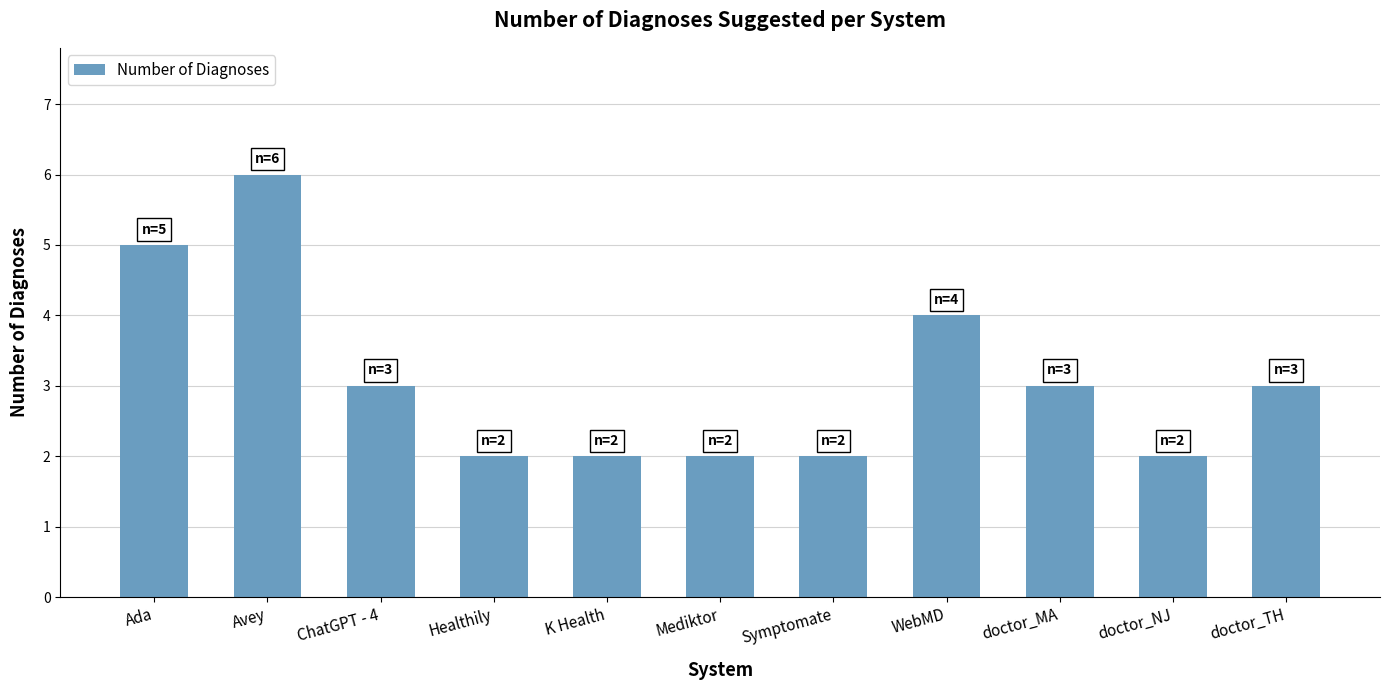

Reading right to left, what are all the values shown in this chart?

3	2	3	4	2	2	2	2	3	6	5